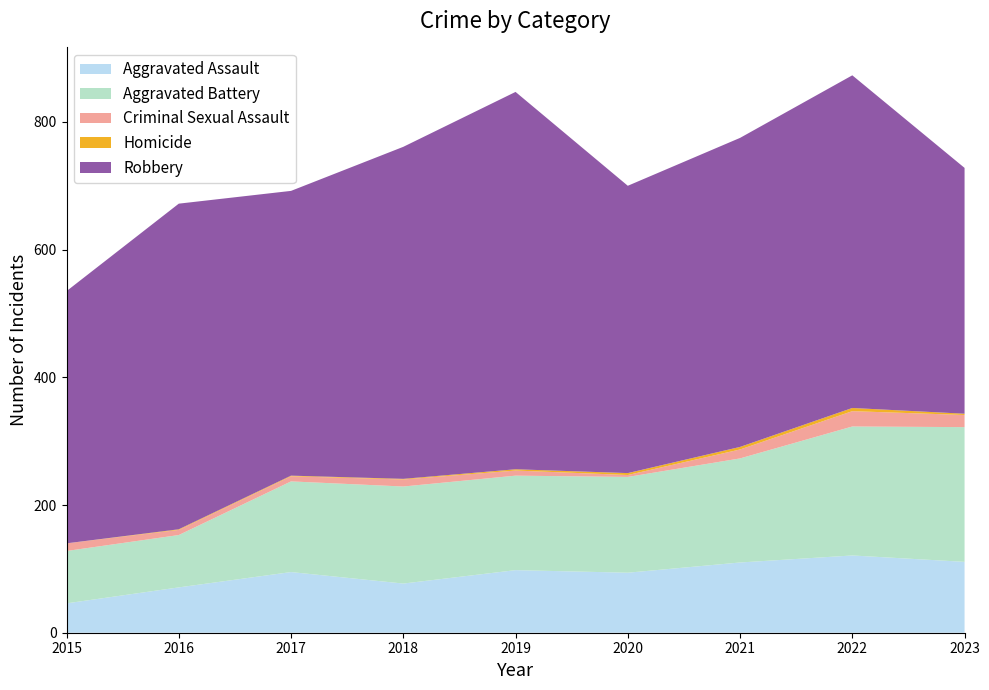

Reading left to right, list all the values displayed in this chart.

Aggravated Assault: 46	71	95	77	98	94	110	121	111
Aggravated Battery: 82	82	142	152	148	150	163	202	211
Criminal Sexual Assault: 12	8	8	11	8	3	14	24	19
Homicide: 0	1	1	1	2	3	4	5	2
Robbery: 395	510	446	520	591	450	484	521	385